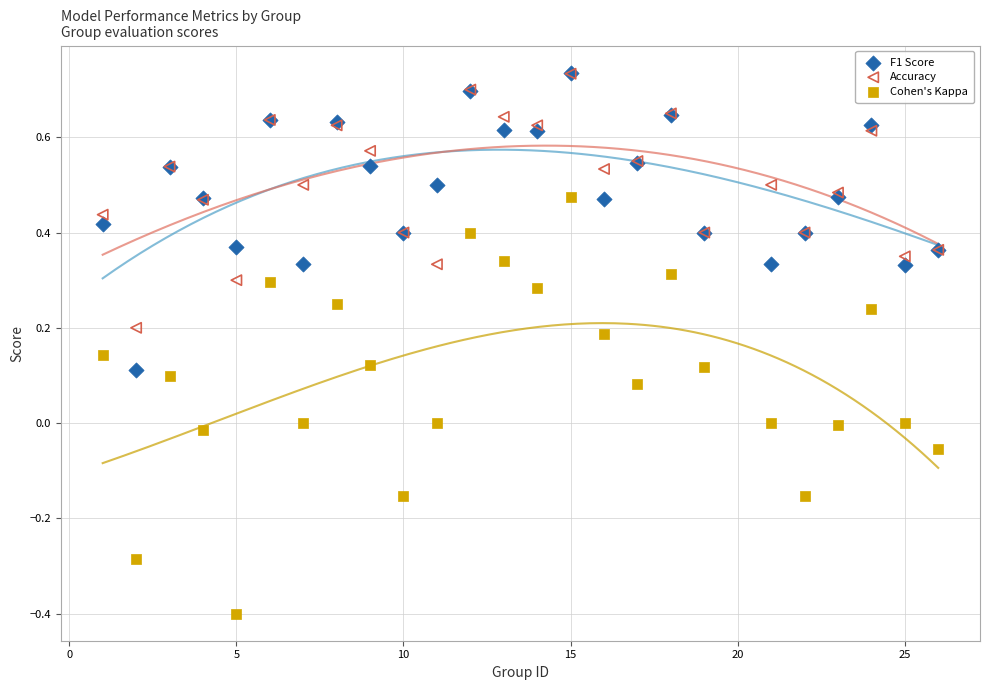

What are all the series names shown in the legend?

F1 Score, Accuracy, Cohen's Kappa